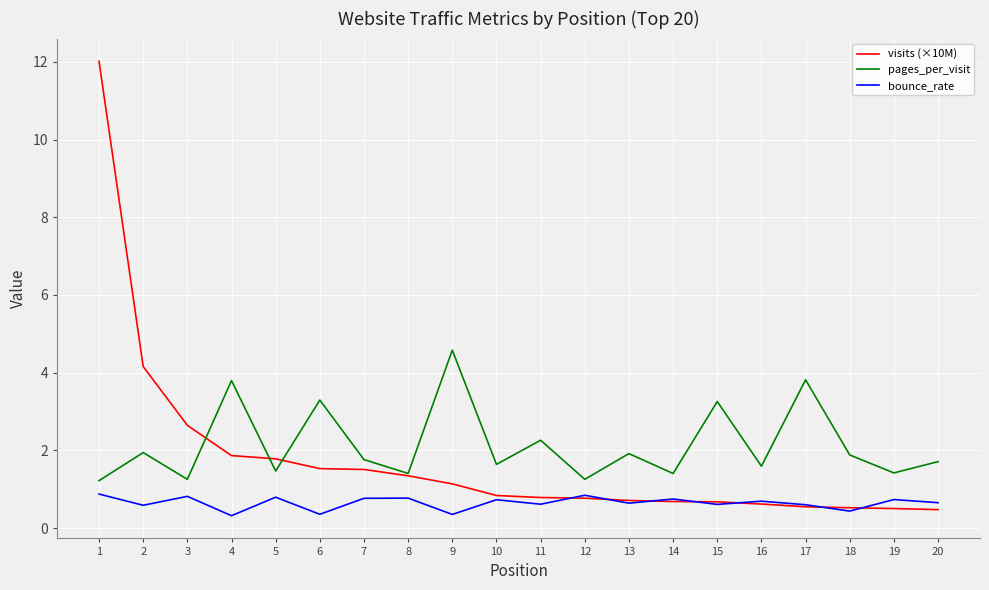

Read the pages_per_visit value at 18.

1.9